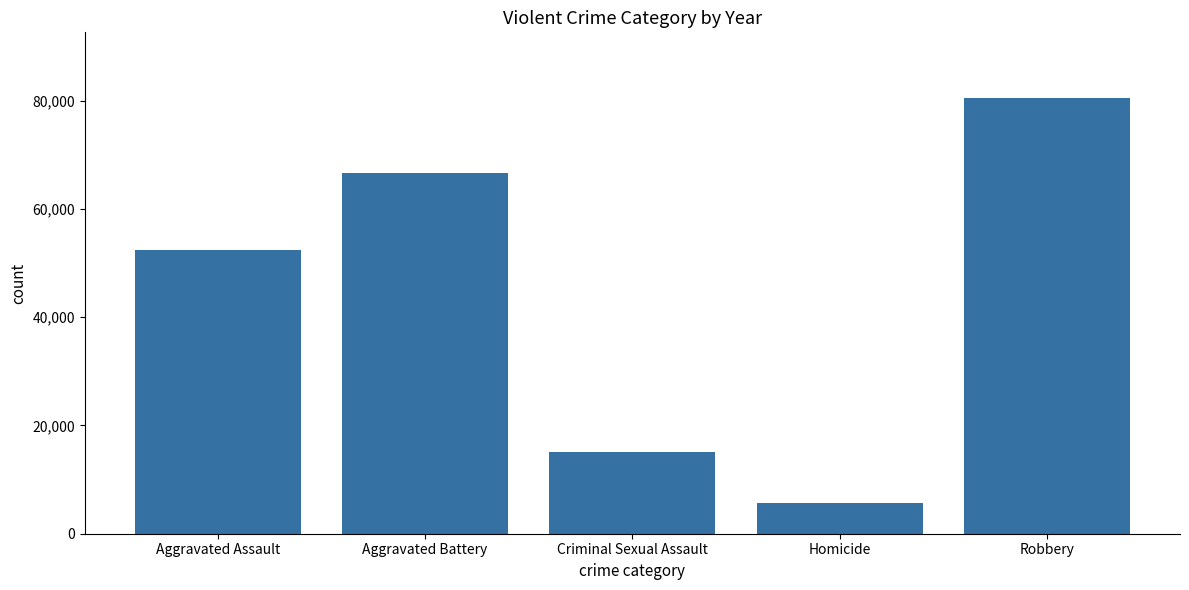

The chart shows a value of 66644 at Aggravated Battery. True or false?

True